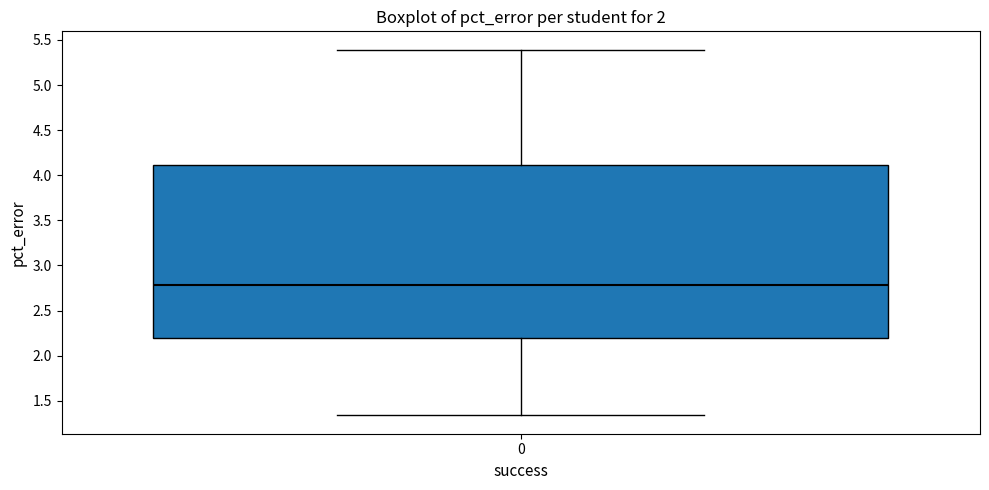

Transcribe this box plot: give where the median line is, the range the box spans, and where the two whiskers end, as read against the y-axis. The values are not printed on the chart, so give them approximately, as read against the axis.

median 2.80, box 2.20 to 4.10, whiskers 1.35 to 5.40